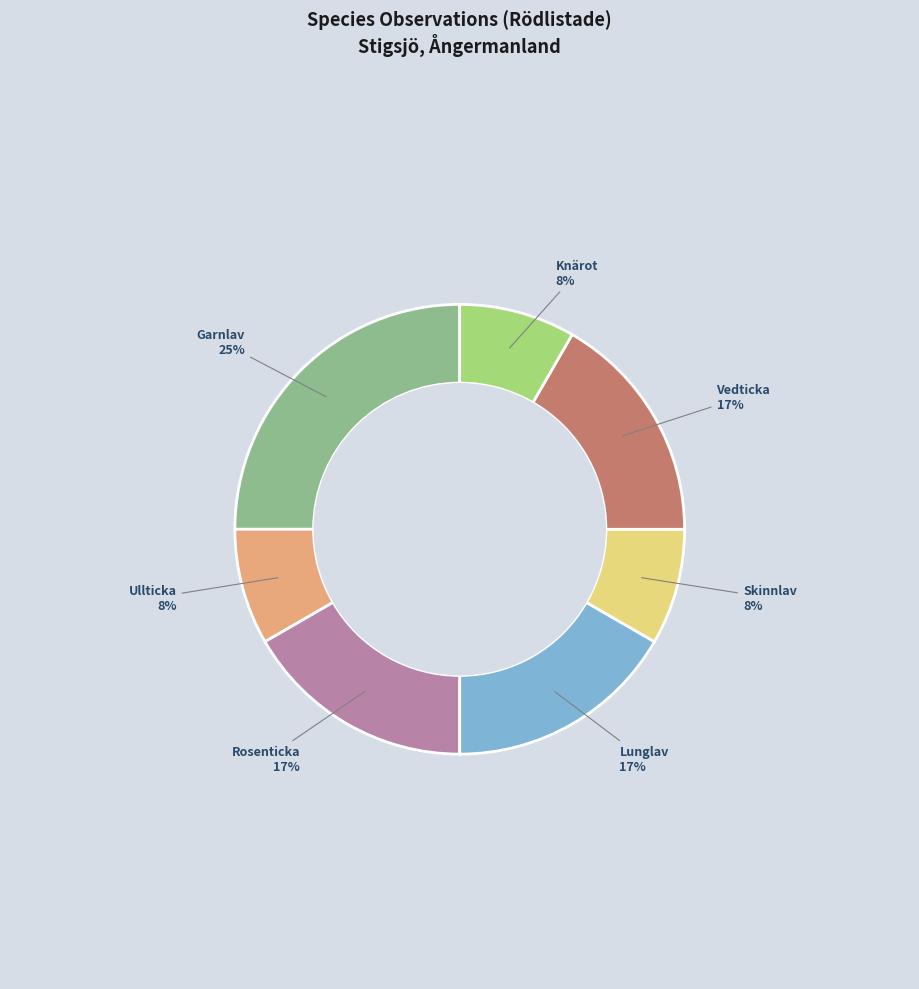

Count the number of slices in the pie.

7